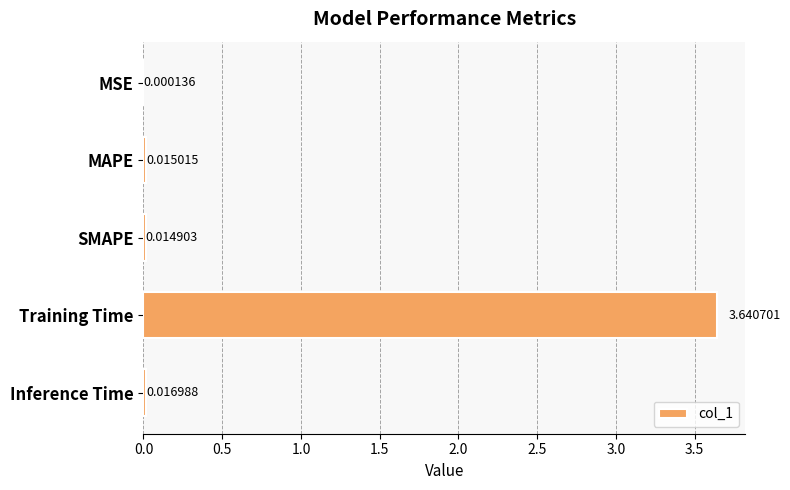

Between MAPE and Inference Time, which is larger?

Inference Time